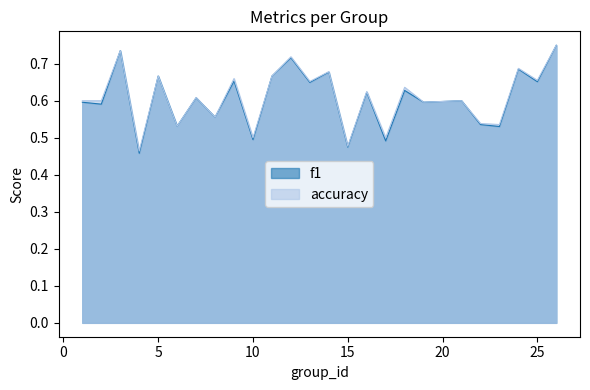

How many accuracy values are between 0 and 1?

25